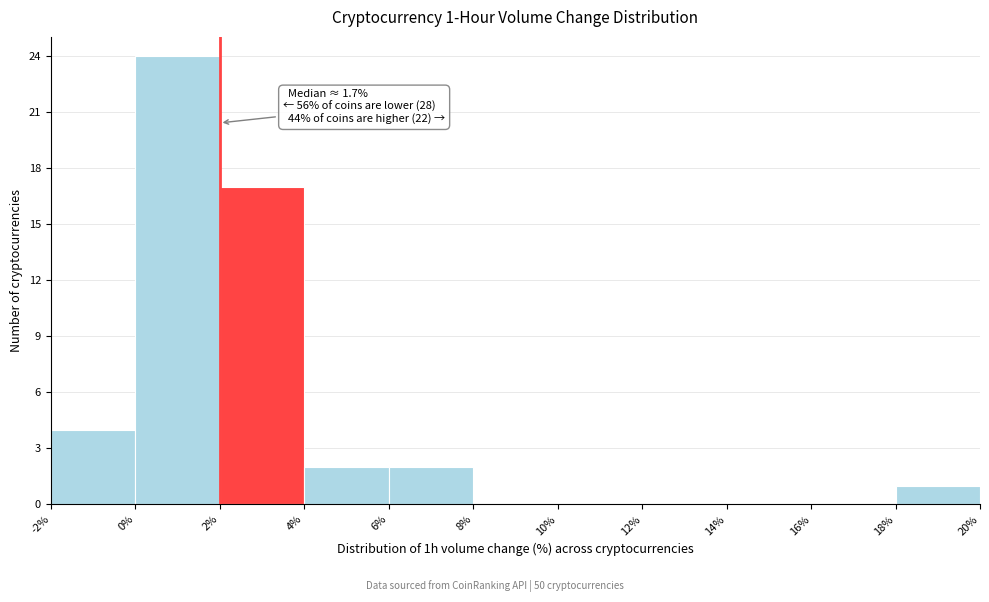

Over which range of the x-axis is the bar tallest?

0% to 2%